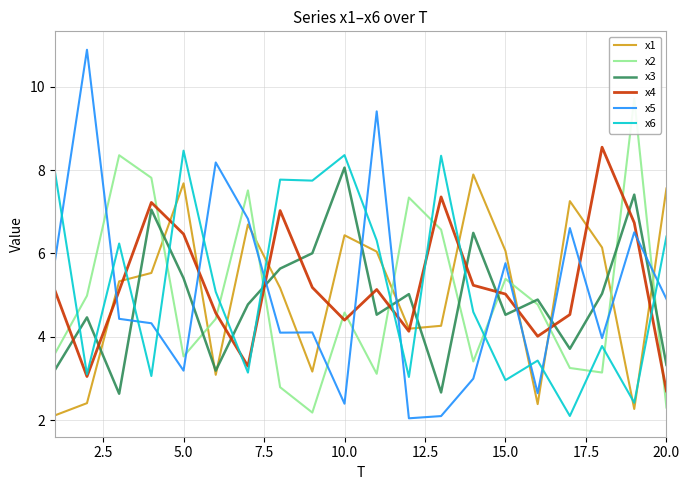

The value of x3 at 5.0 is 5.4. True or false?

True